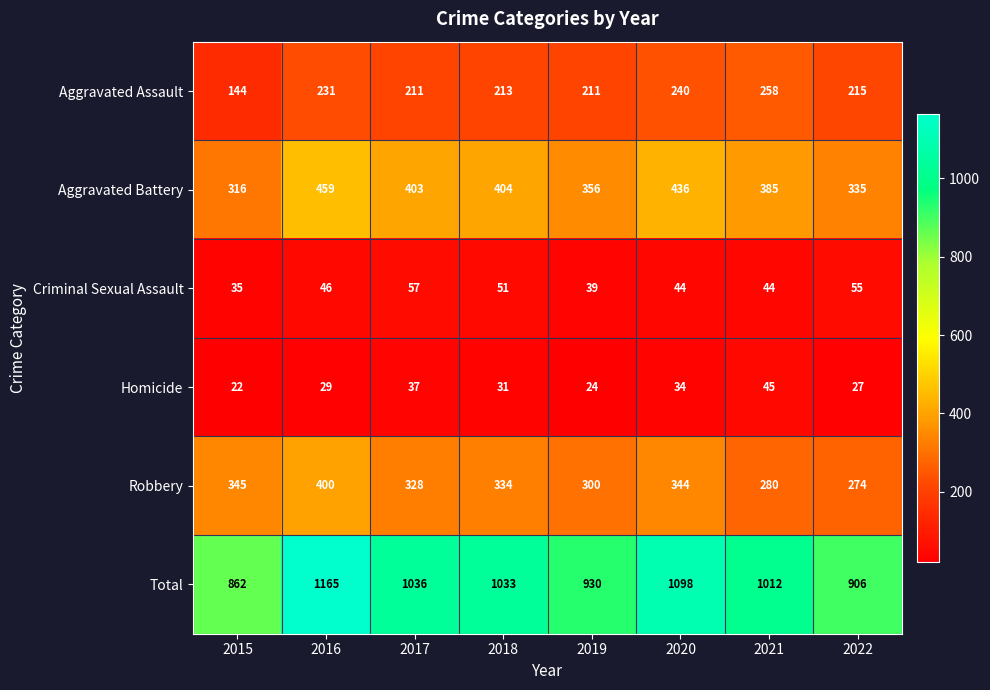

What is the sum of all Homicide values?

249